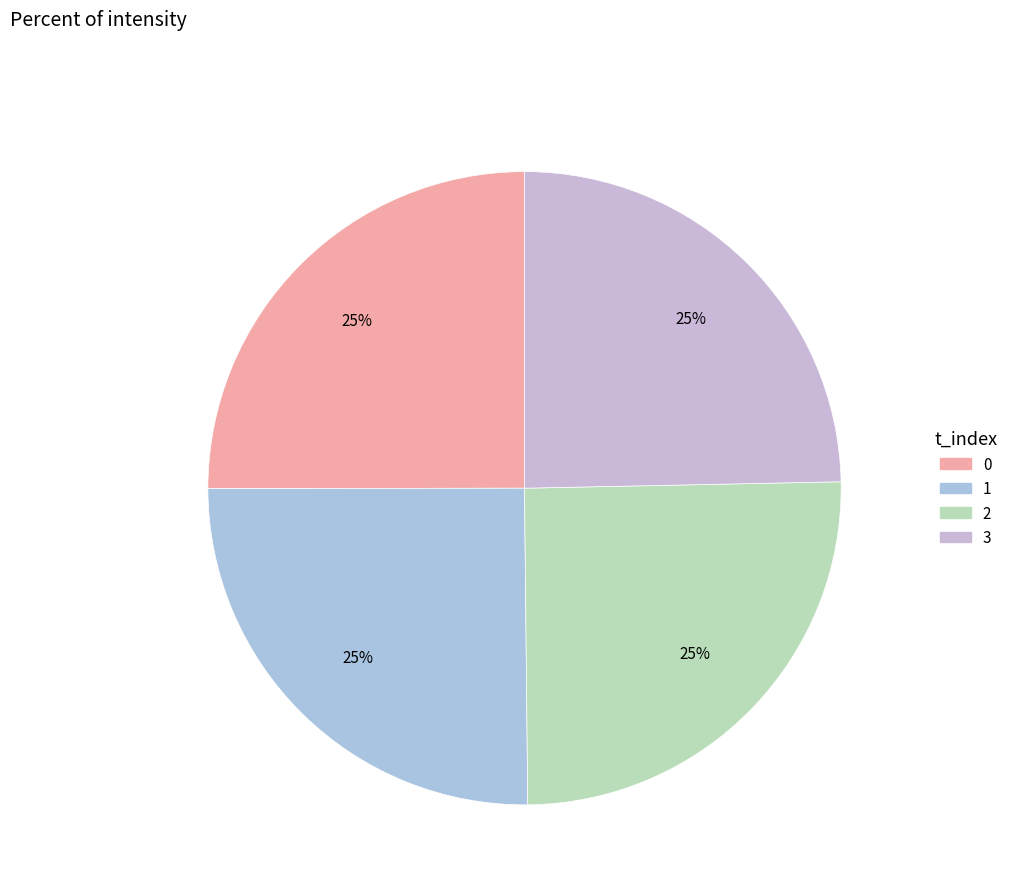

How many slices are in this pie chart?

4